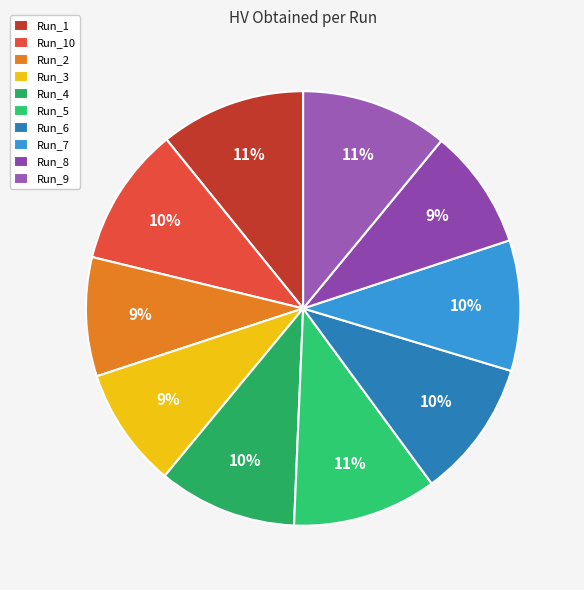

What is the smallest slice in the pie chart?

Run_2